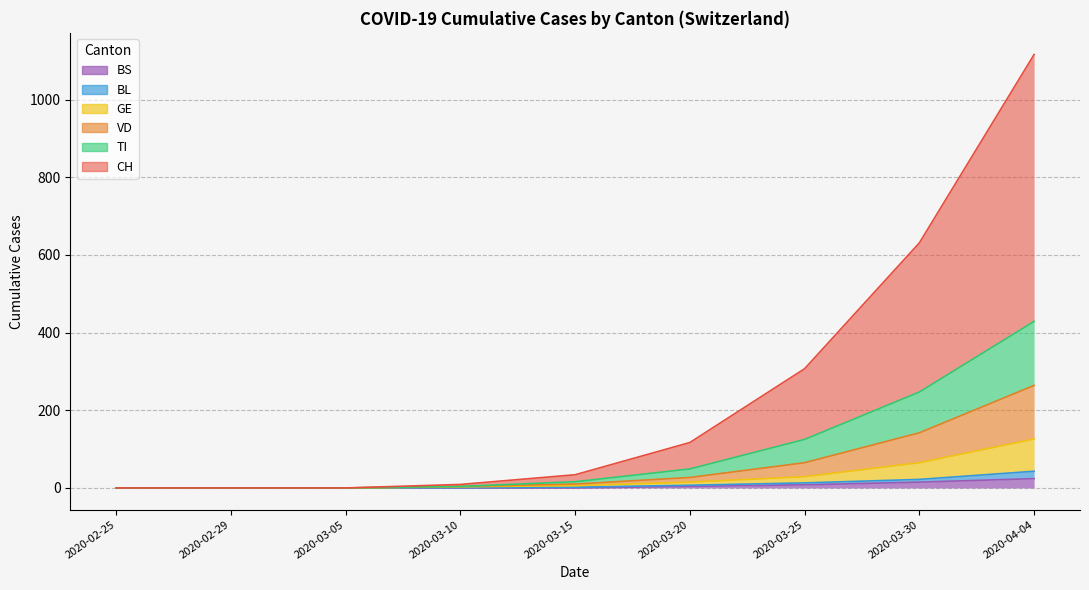

At how many categories does at least one series exceed 580?

2